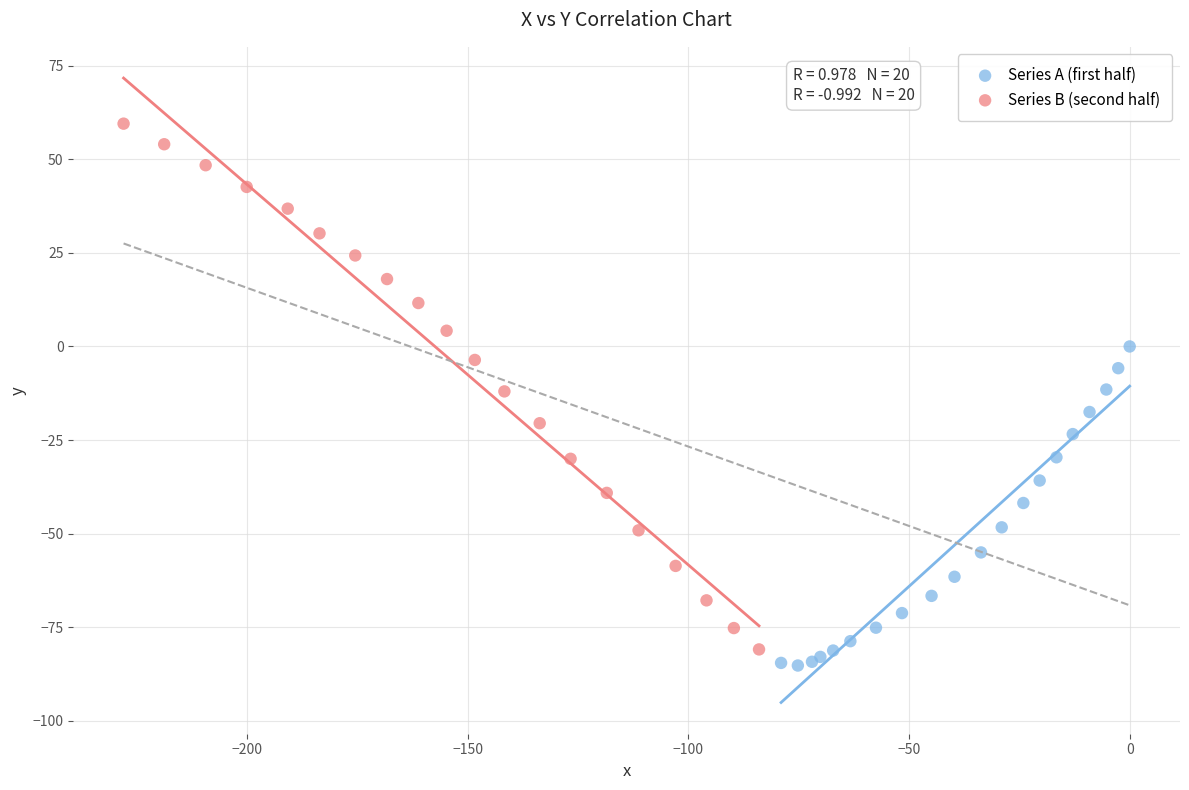

Which series contains the highest Y value?

Series B (second half)